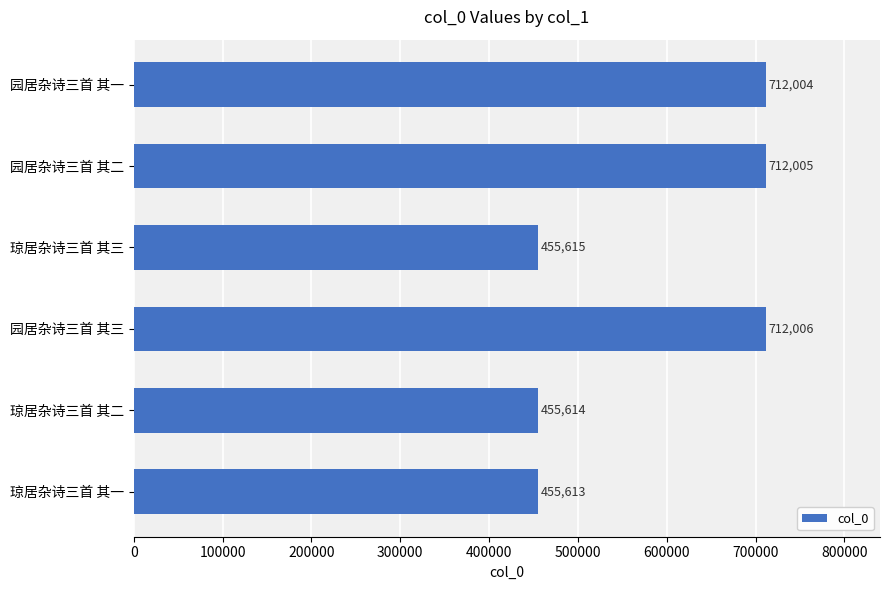

What is the value of the 1st bar from the top?

712004